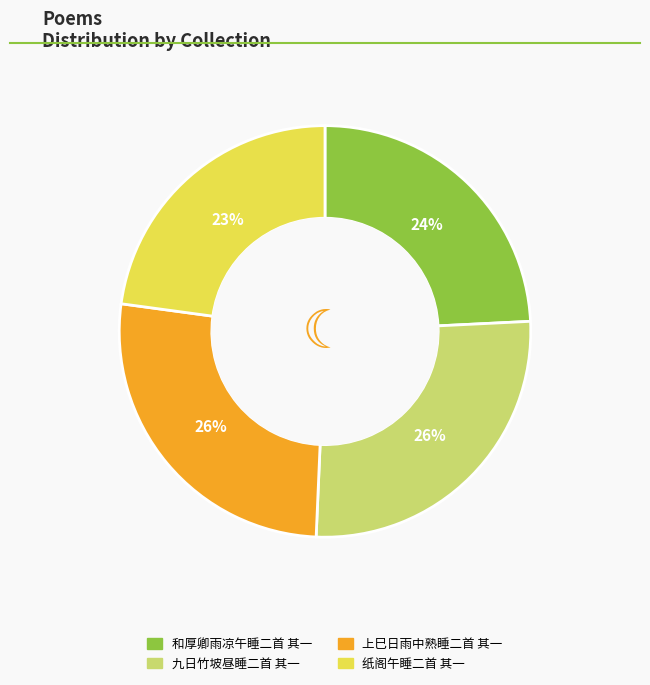

To the nearest percent, what is the combined percentage of 上巳日雨中熟睡二首 其一 and 九日竹坡昼睡二首 其一?

53%